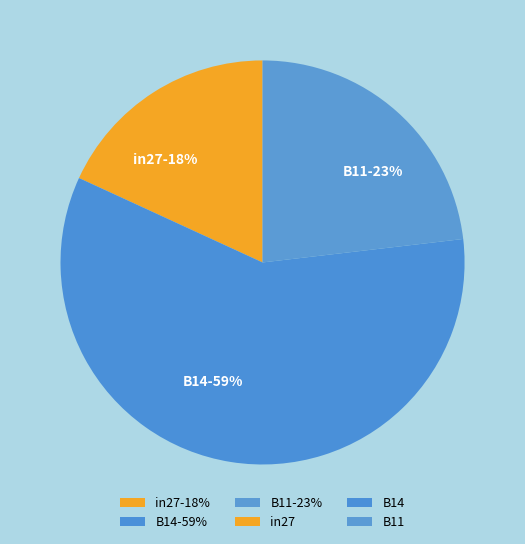

Between B11 and B14, which is larger?

B14